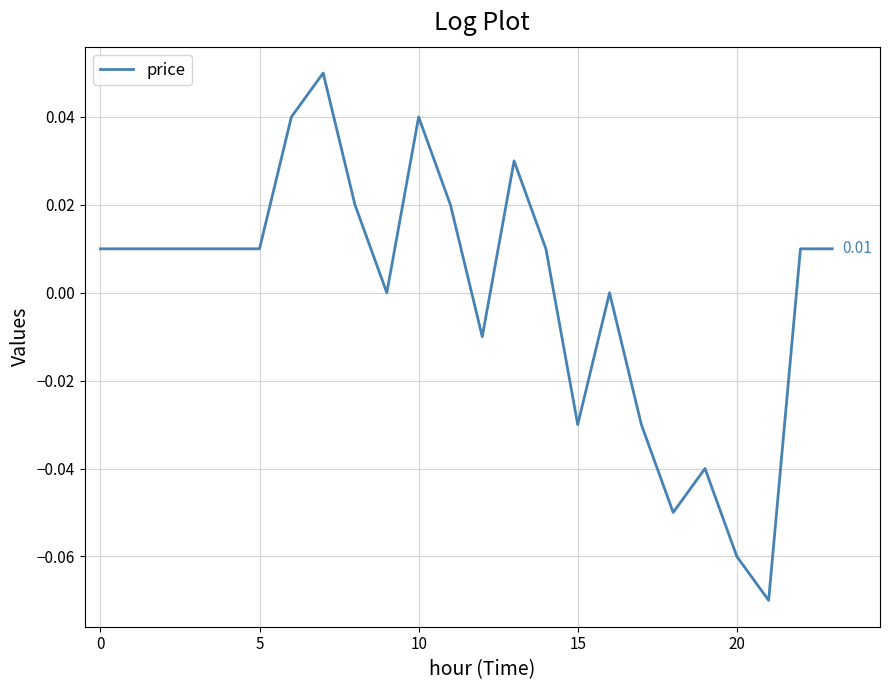

How many lines are shown in the chart?

1